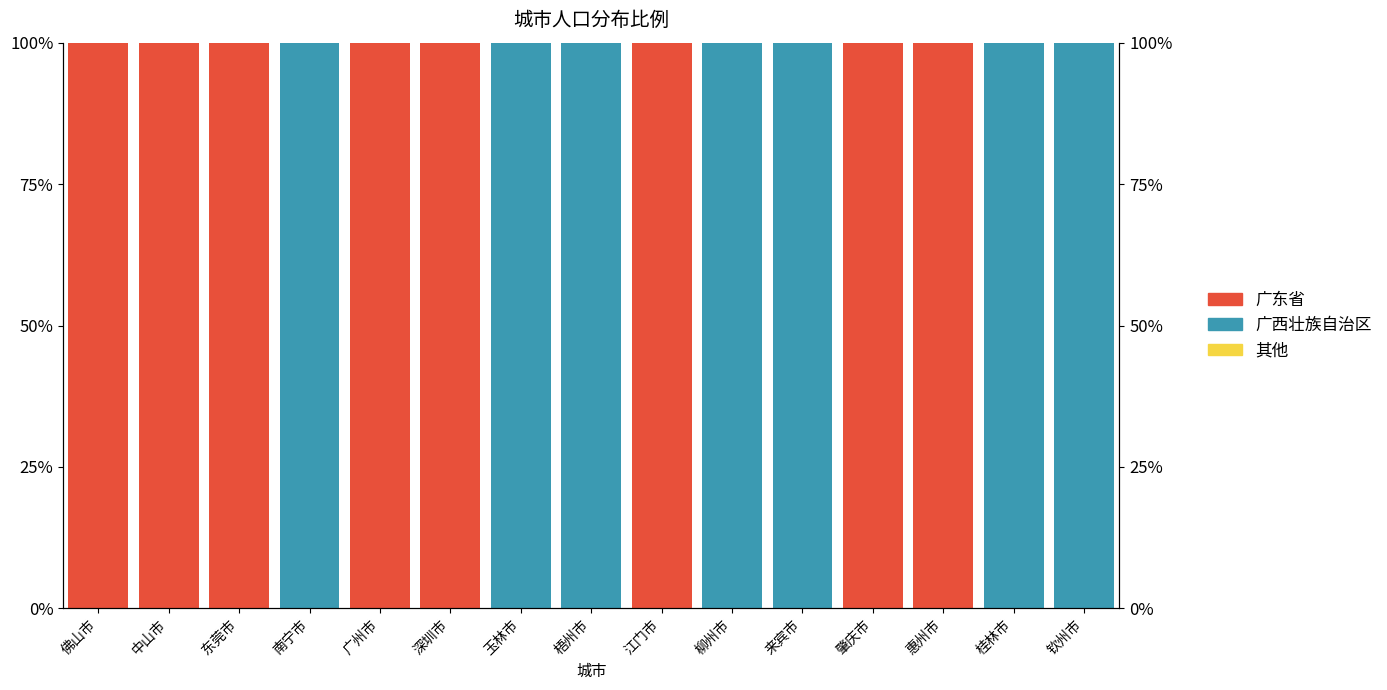

List the series in order of their peak value, highest first.

广东省, 广西壮族自治区, 其他